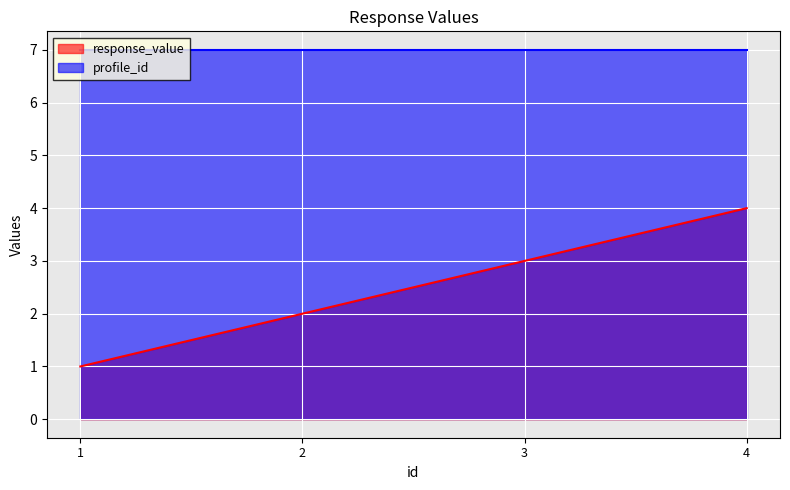

How many data points are less than 3?

2